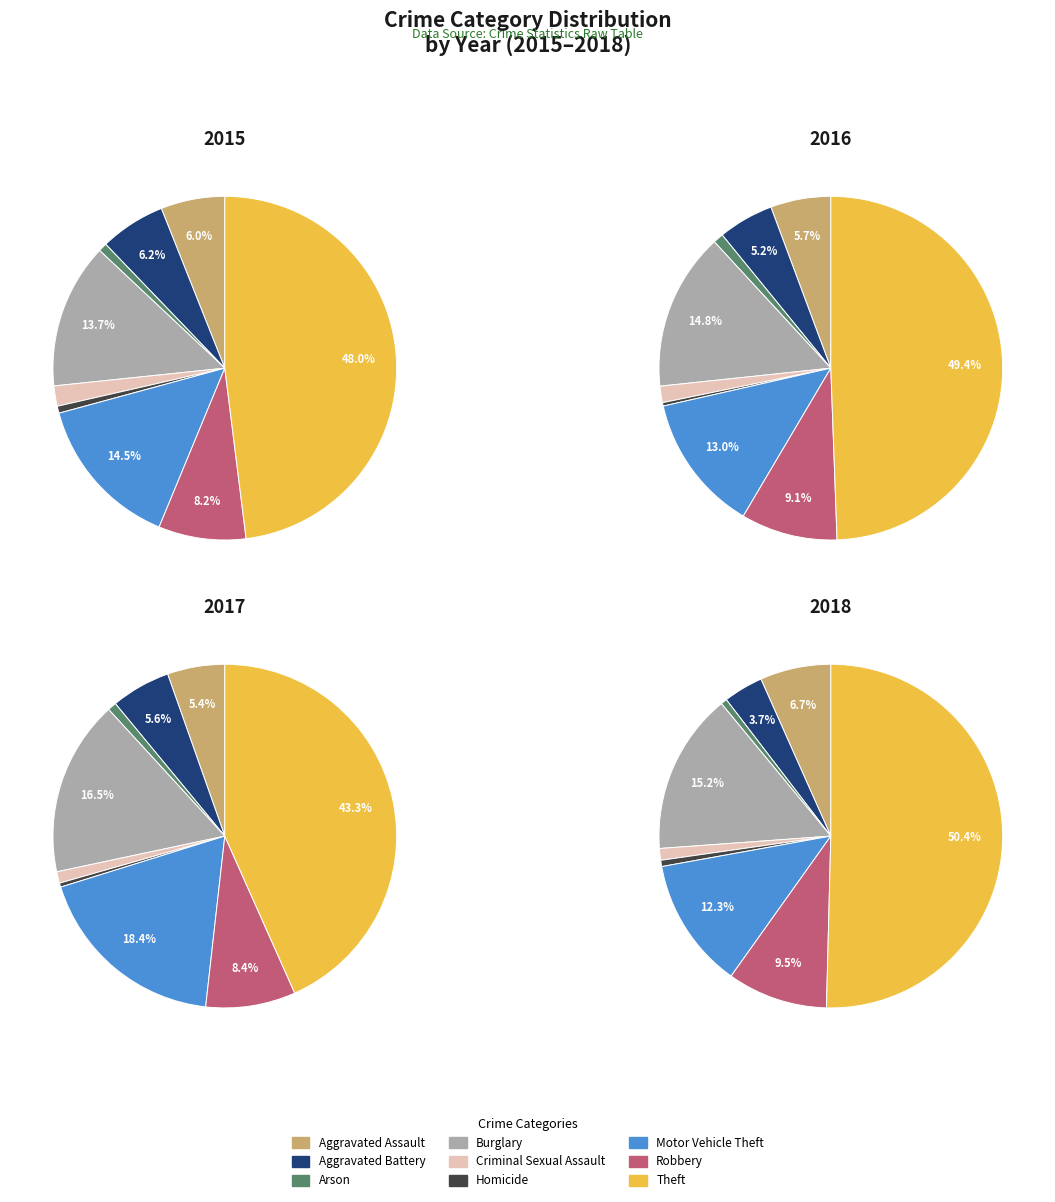

How many slices are in this pie chart?

9